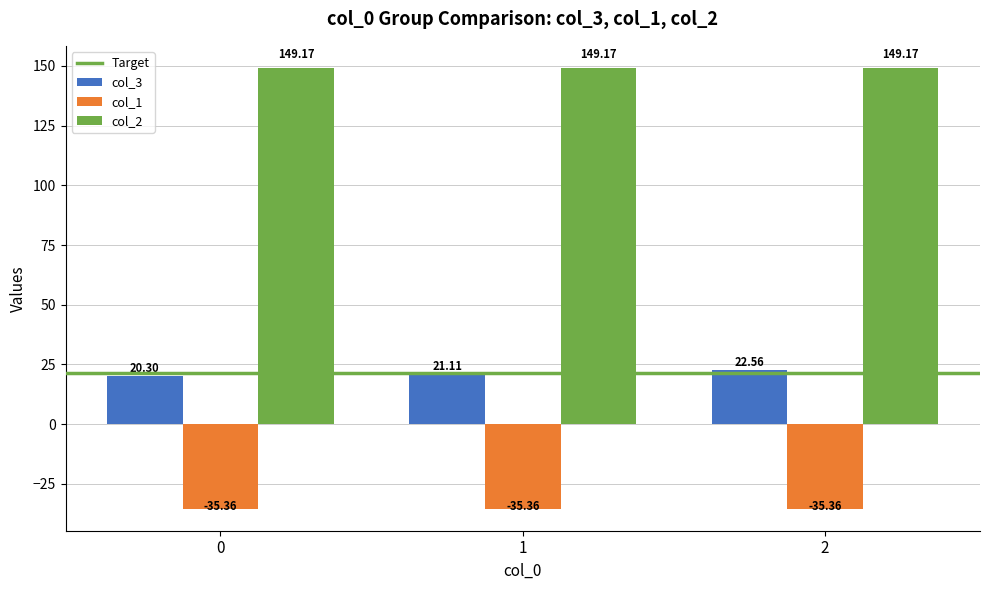

What is the spread (max minus min) of values at 0?

184.5